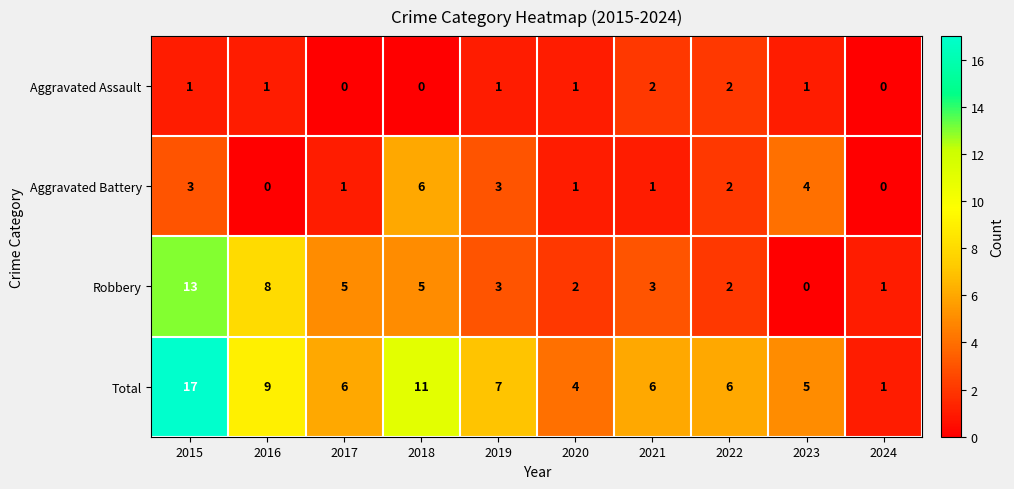

What is the highest value of the Robbery series?

13